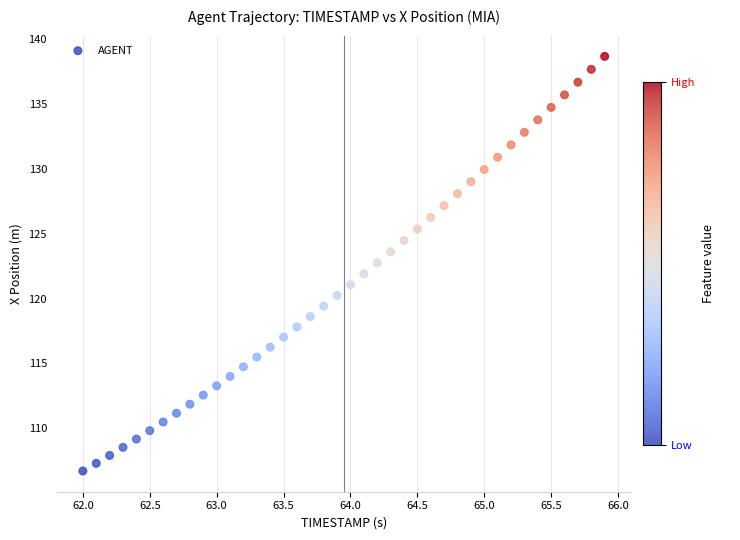

What is the range of X values (max minus min)?

3.9